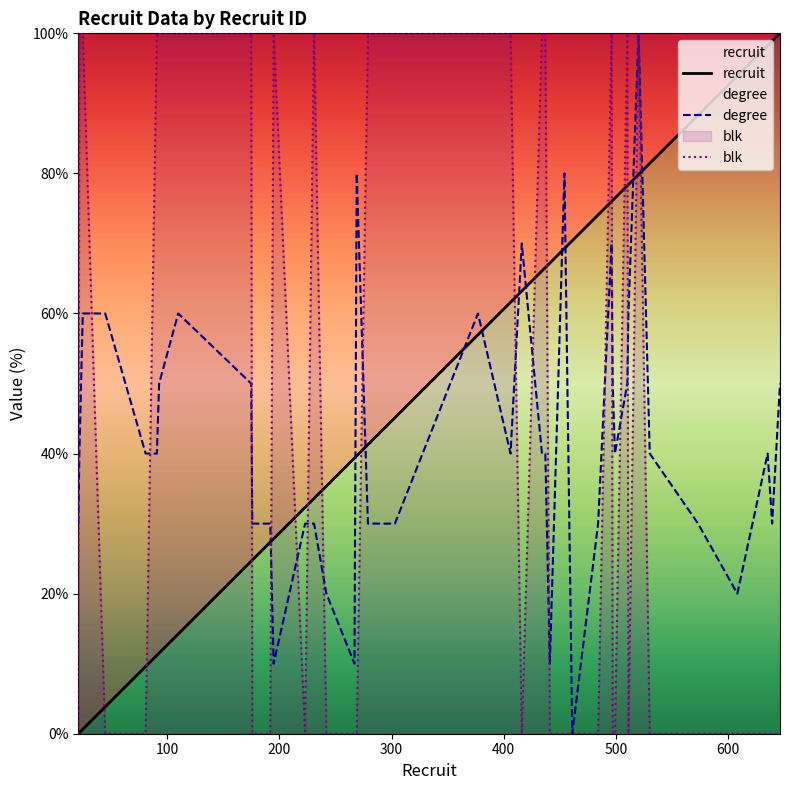

Which series has the largest total across all categories?

recruit